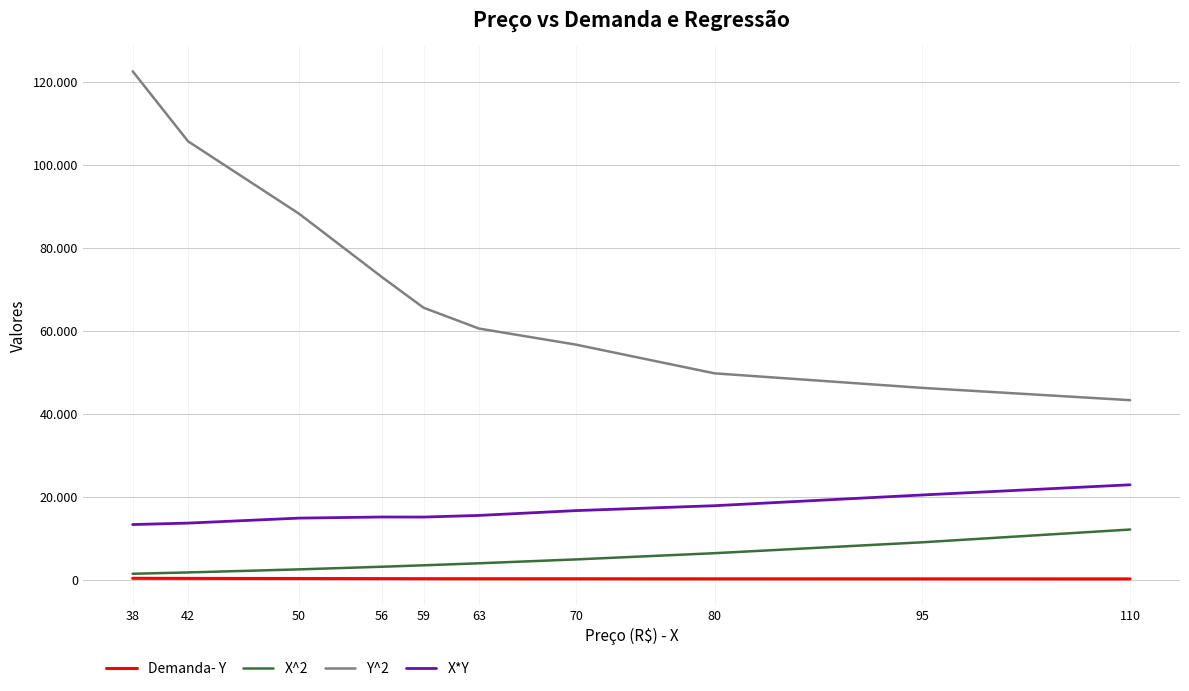

Is this an area chart (filled region under the line)?

No